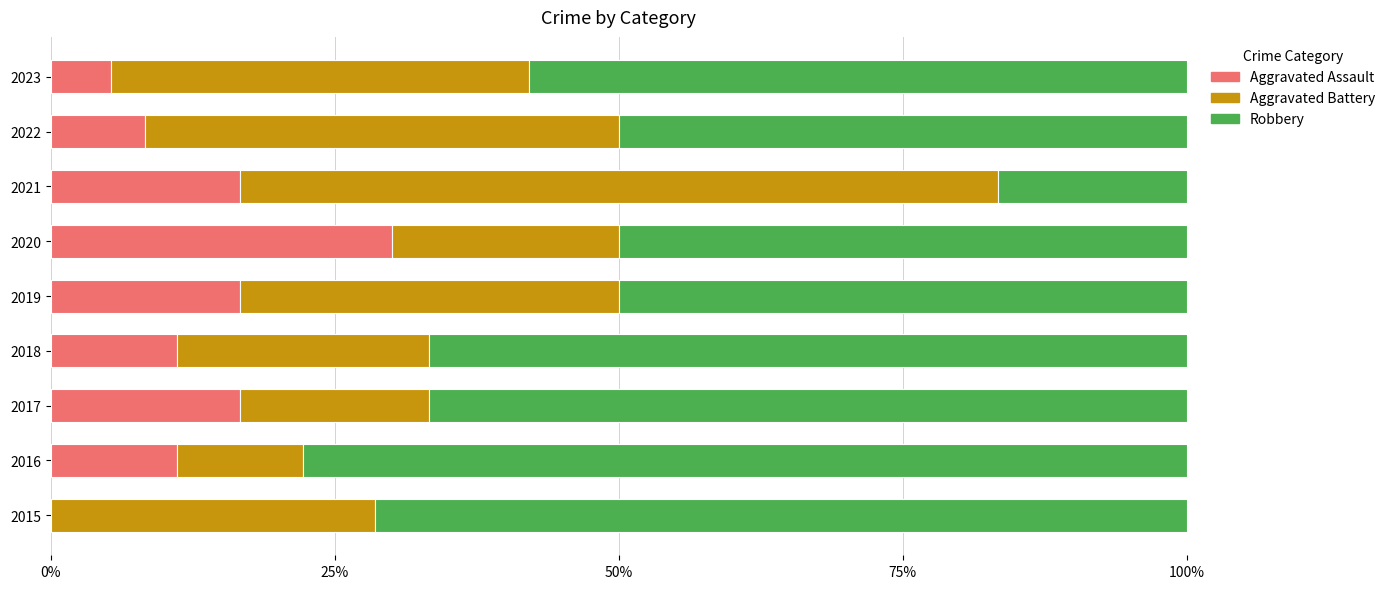

What are all the series names shown in the legend?

Aggravated Assault, Aggravated Battery, Robbery